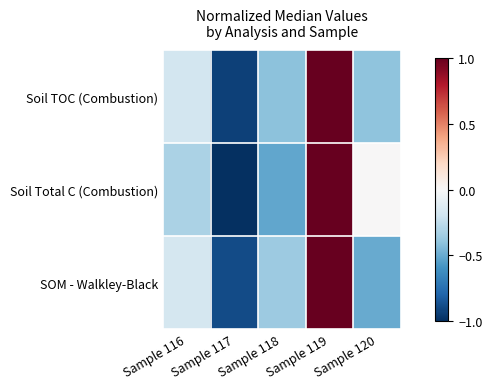

Reading left to right, what are all the values shown in this chart?

Soil TOC (Combustion): Sample 116=-0.2	Sample 117=-0.9	Sample 118=-0.4	Sample 119=1.9	Sample 120=-0.4
Soil Total C (Combustion): Sample 116=-0.3	Sample 117=-1.0	Sample 118=-0.5	Sample 119=1.9	Sample 120=0.0
SOM - Walkley-Black: Sample 116=-0.2	Sample 117=-0.9	Sample 118=-0.4	Sample 119=1.9	Sample 120=-0.5